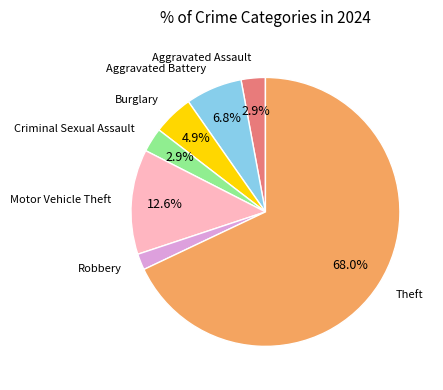

Is there any slice that represents more than half of the pie?

Yes